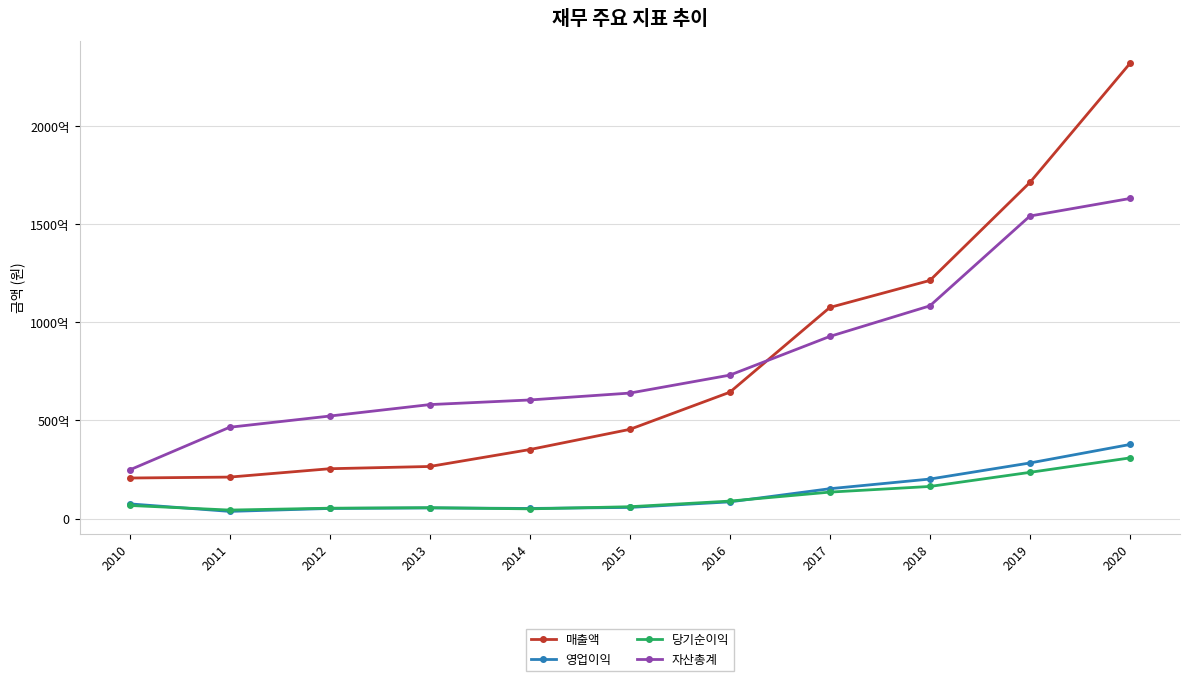

Reading left to right, extract all data points from this chart.

매출액: 20694535118	21167814314	25425296614	26571940032	35190274369	45480902259	64407864509	107606285551	121359168262	171302664471	231956347899
영업이익: 7524649064	3688180662	5181948183	5464240899	5185894839	5713586411	8534448491	15244766196	20166522807	28360539087	37777630105
당기순이익: 6715036151	4363445246	5316173890	5568093111	4984999100	6067549053	8935066130	13513868985	16395901649	23583163329	30936955954
자산총계: 24800818538	46554681931	52264218395	58101584604	60457787033	63966473091	73114738834	92840454108	108421387416	154181937926	163118796100